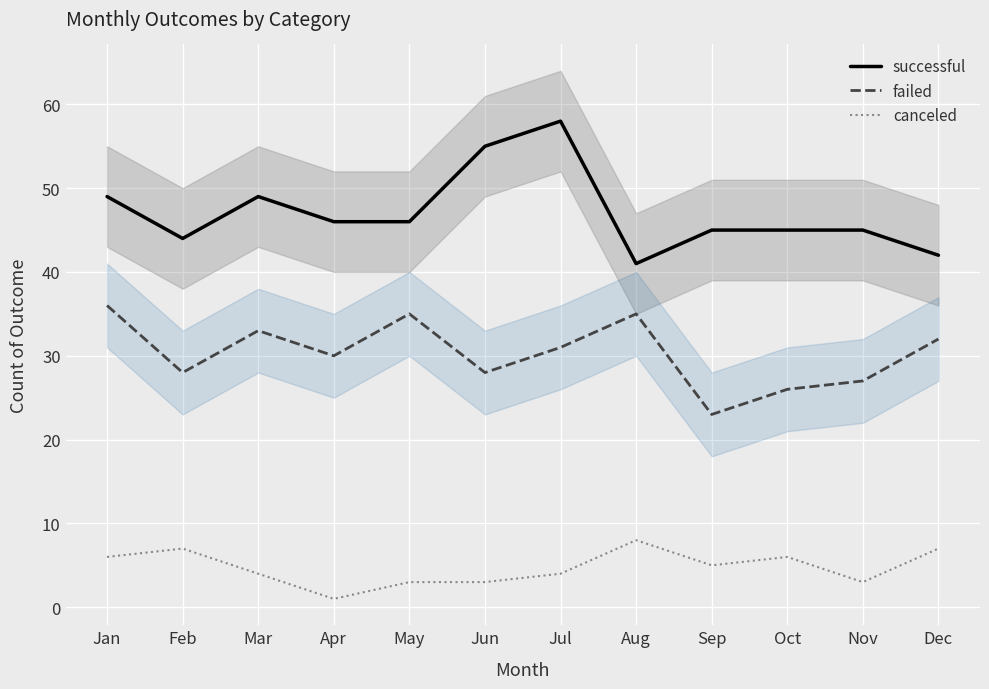

Is the value of successful at Sep greater than the value of canceled at Feb?

Yes